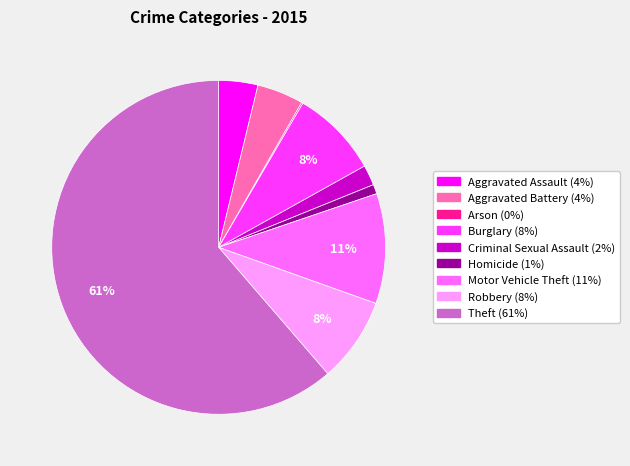

Combined, do Aggravated Assault and Robbery account for over 50%?

No